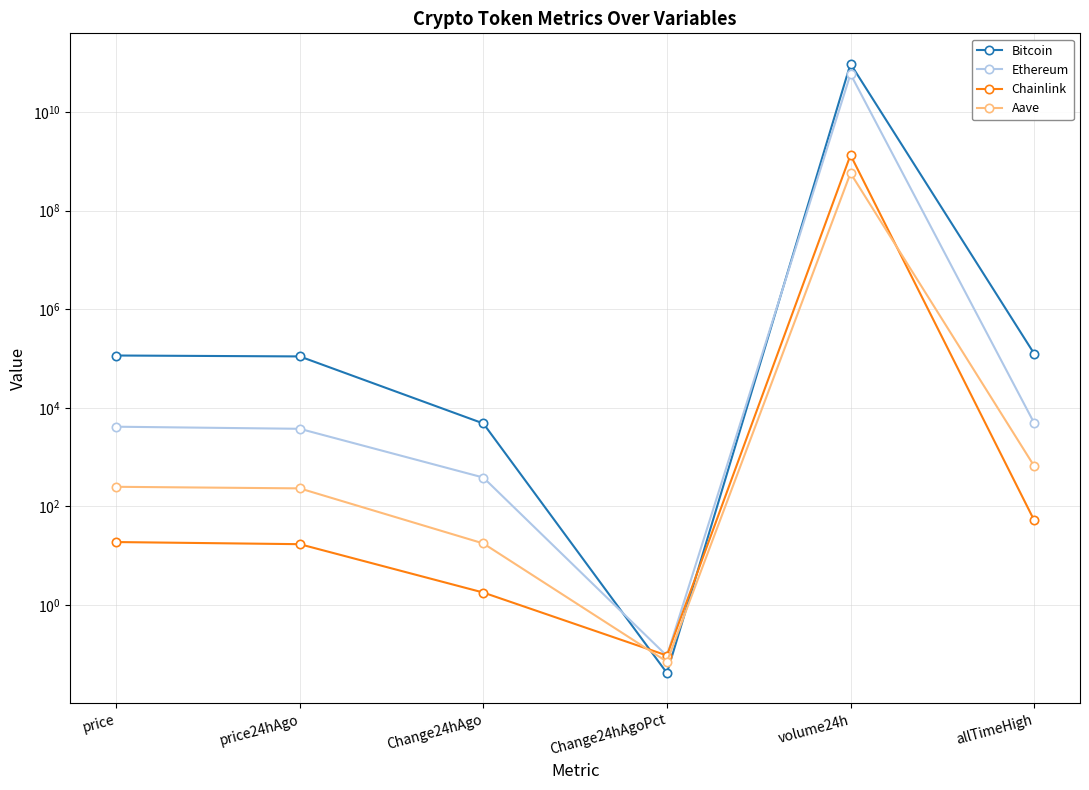

Is it true that Bitcoin equals 0.0 at Change24hAgoPct?

True